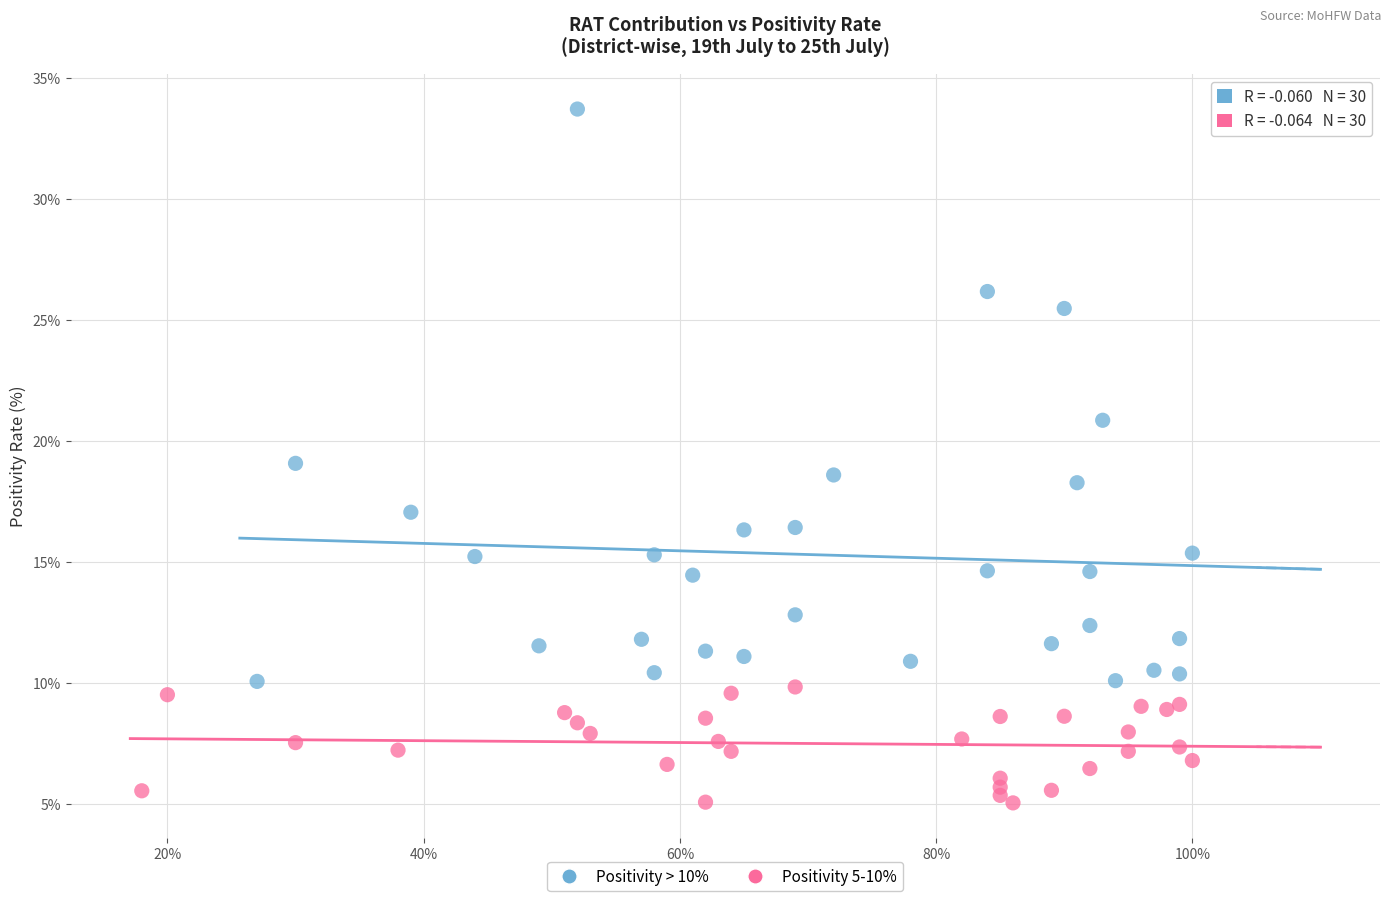

Which series has the widest spread of Y values?

Positivity > 10%